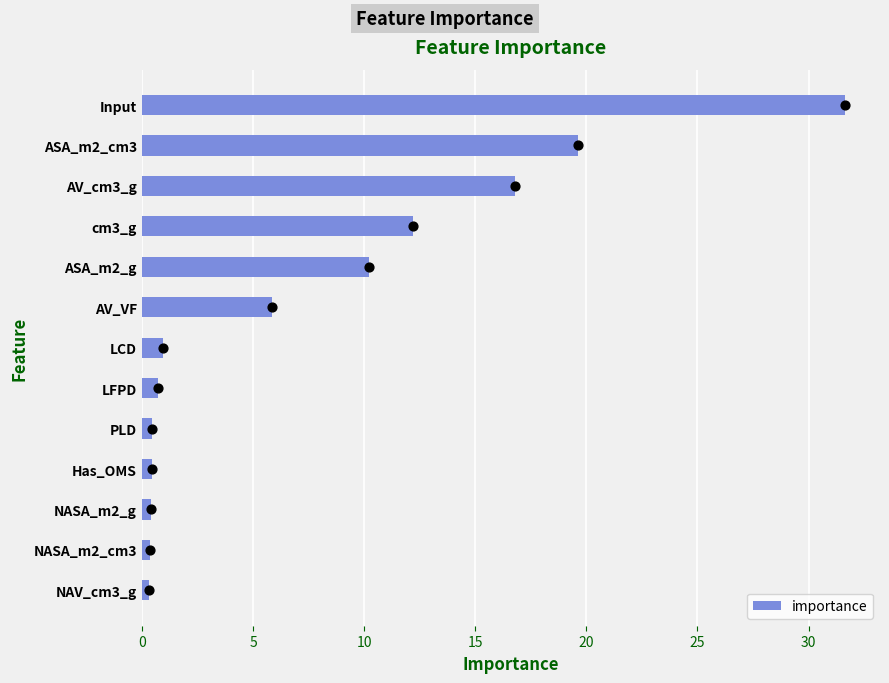

At which label is importance closest to 15?

AV_cm3_g